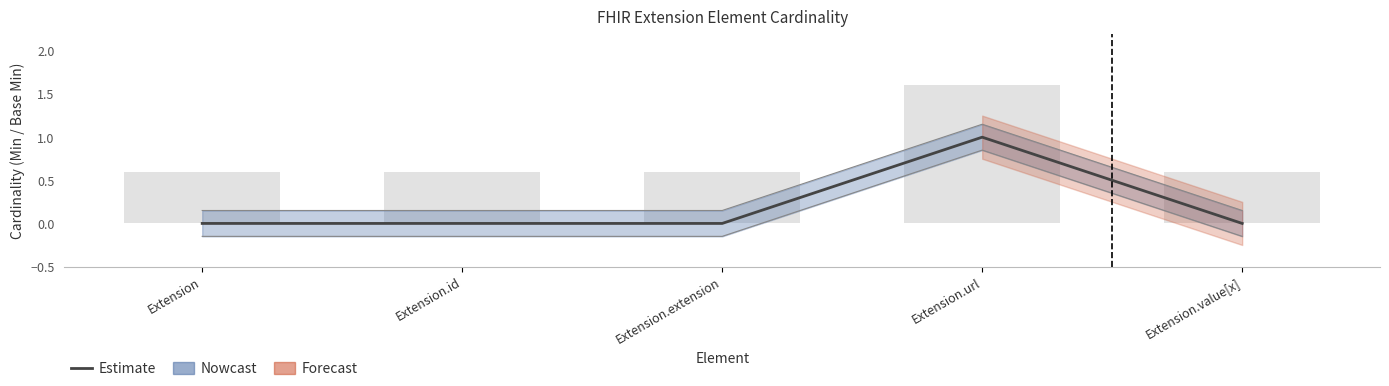

The value at Extension.url is 1. True or false?

True